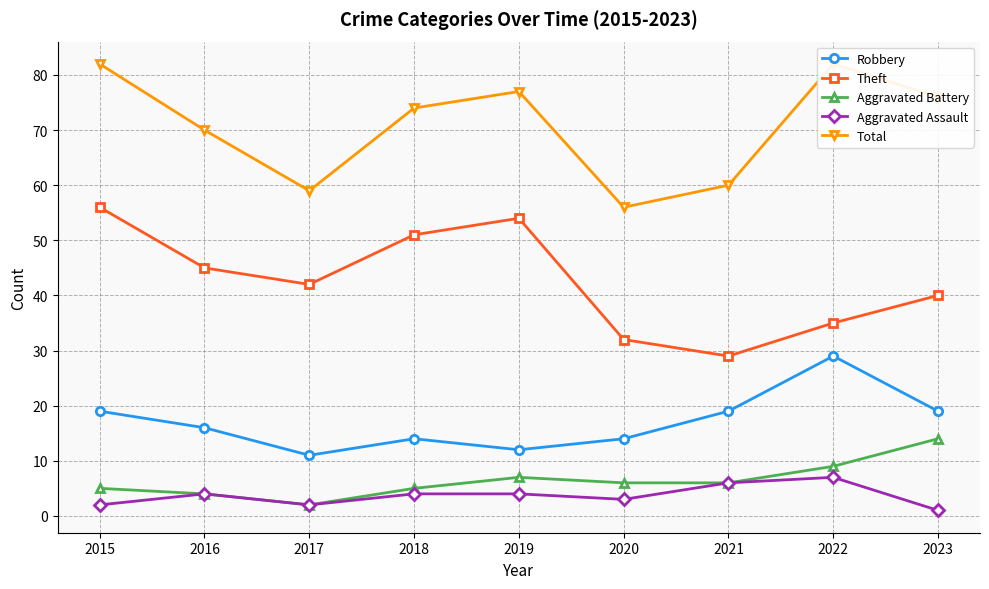

Which series has the largest total across all categories?

Total